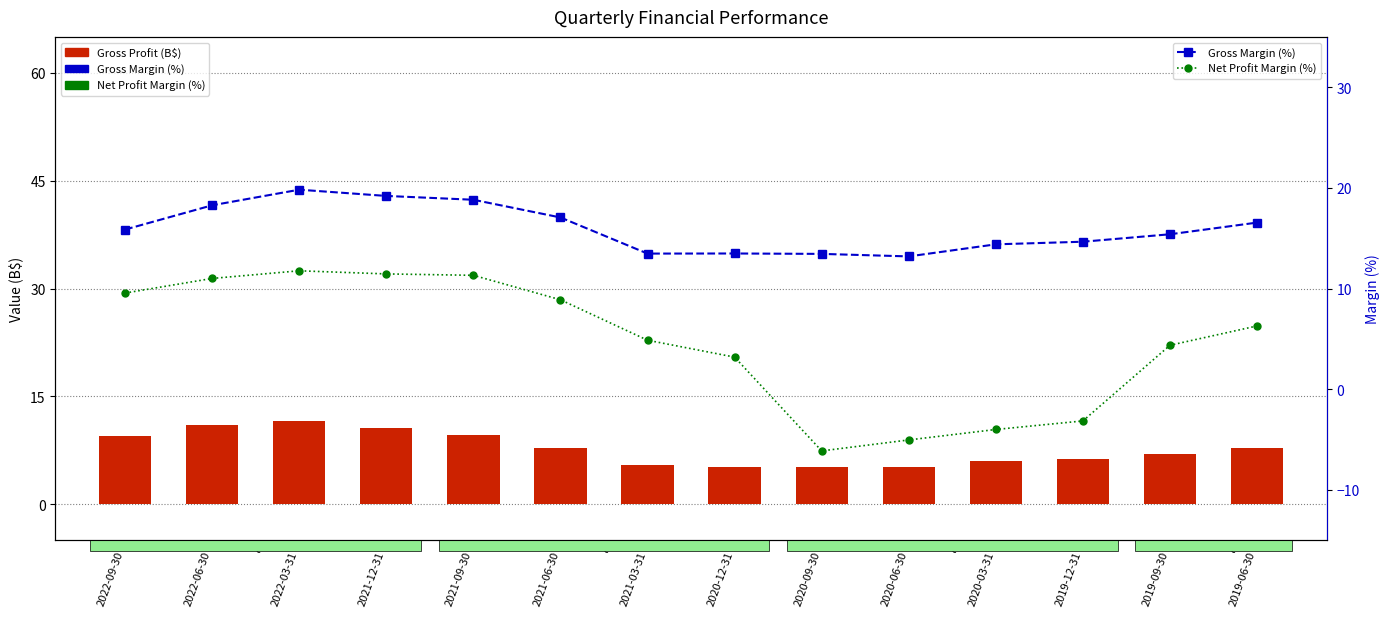

Is the value of Gross Margin (%) at 2019-12-31 greater than the value of Net Profit Margin (%) at 2022-09-30?

Yes